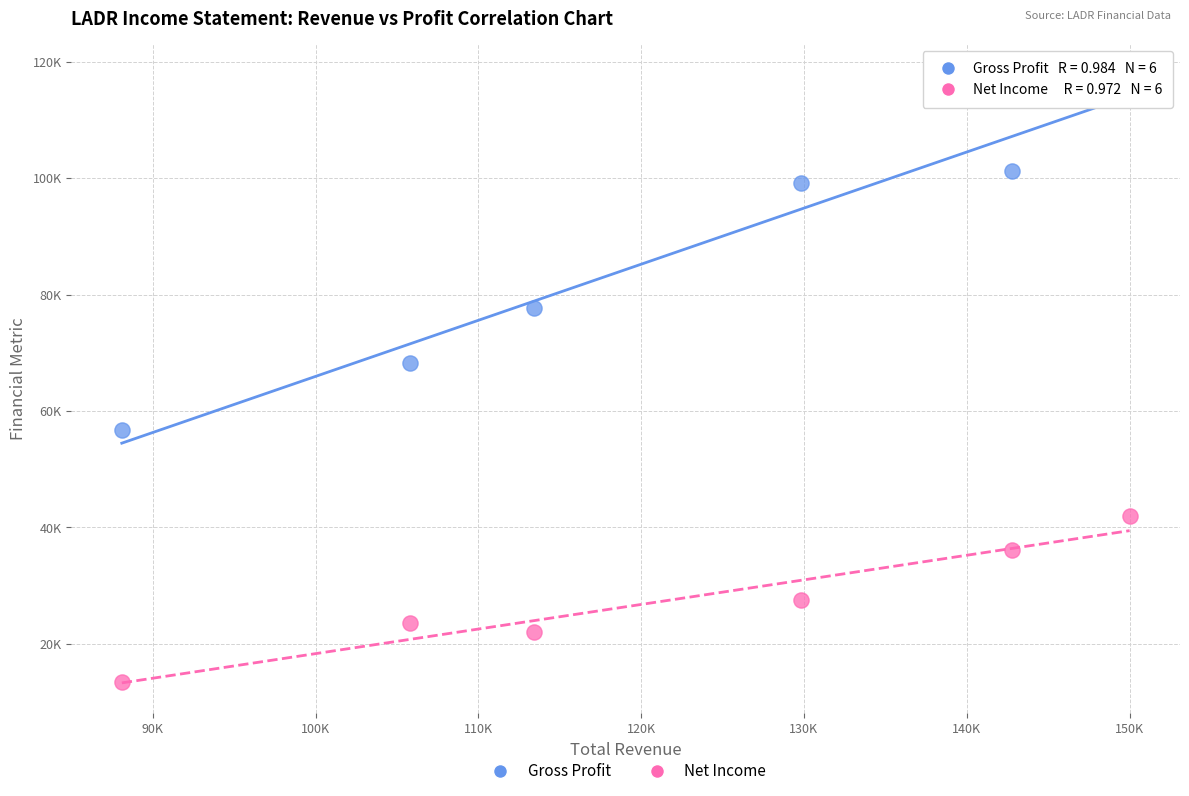

What are all the series names shown in the legend?

Gross Profit, Net Income